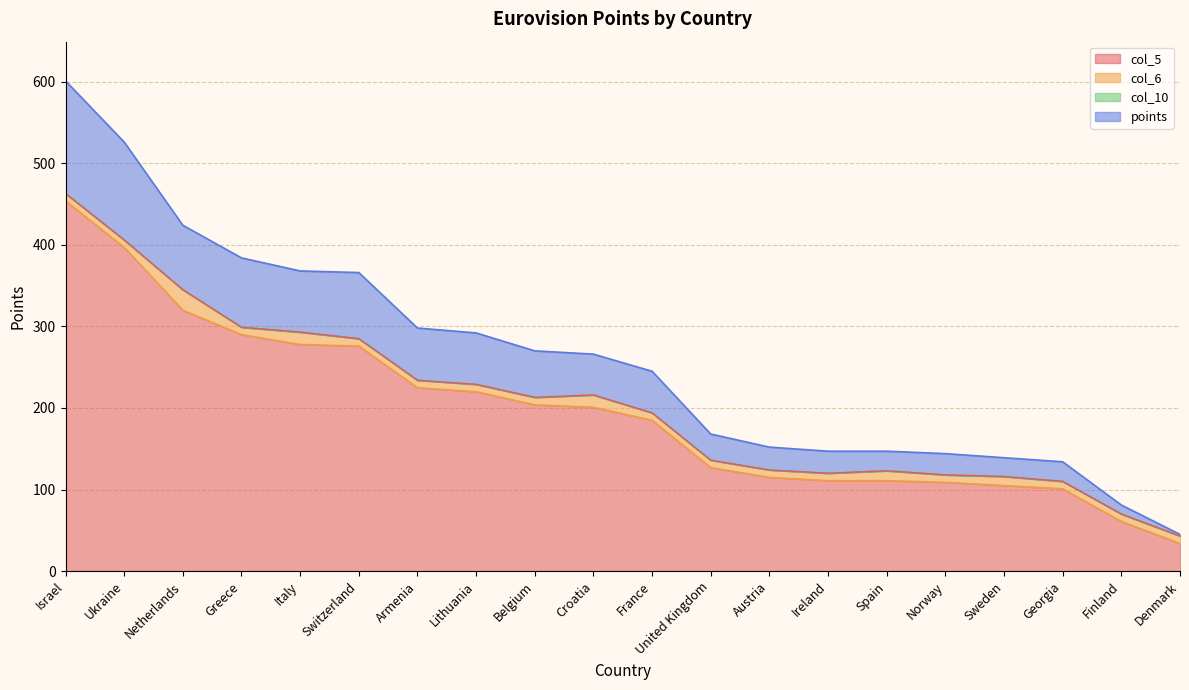

What is the difference between the maximum and minimum values in the points series?

556